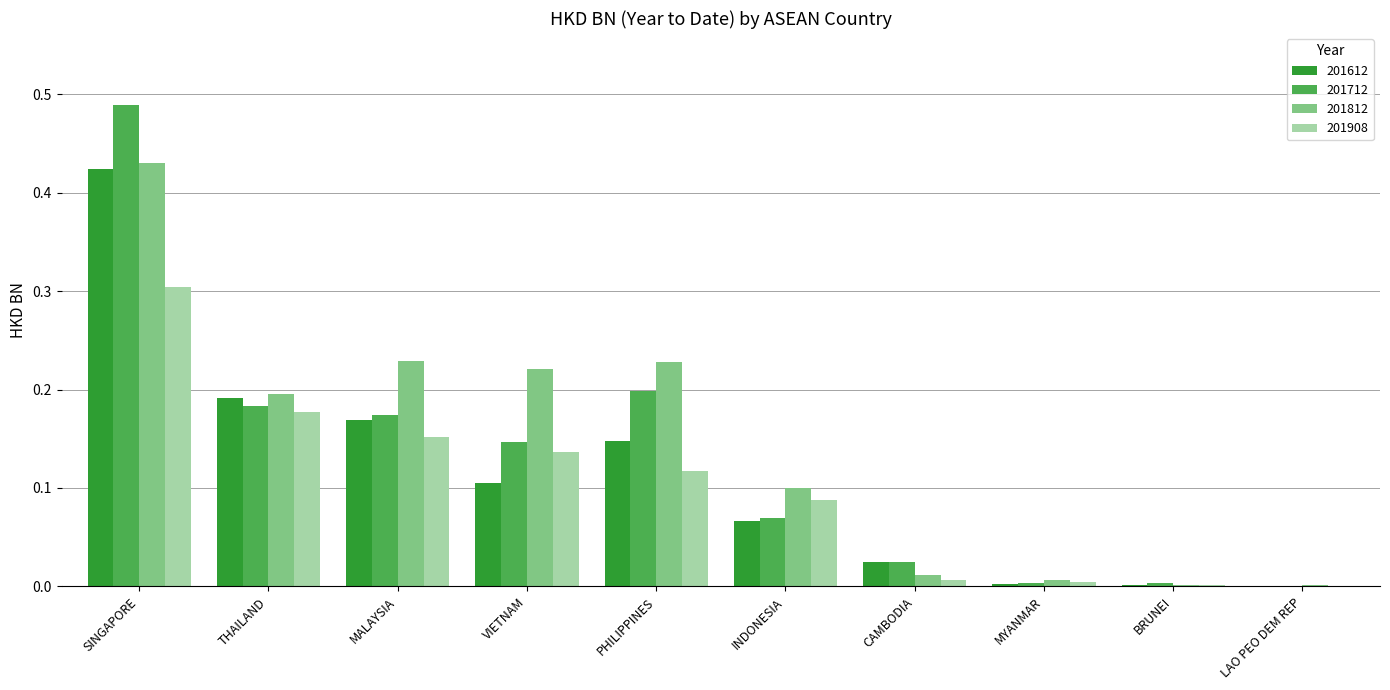

Is the value of 201712 at INDONESIA greater than the value of 201612 at MYANMAR?

Yes